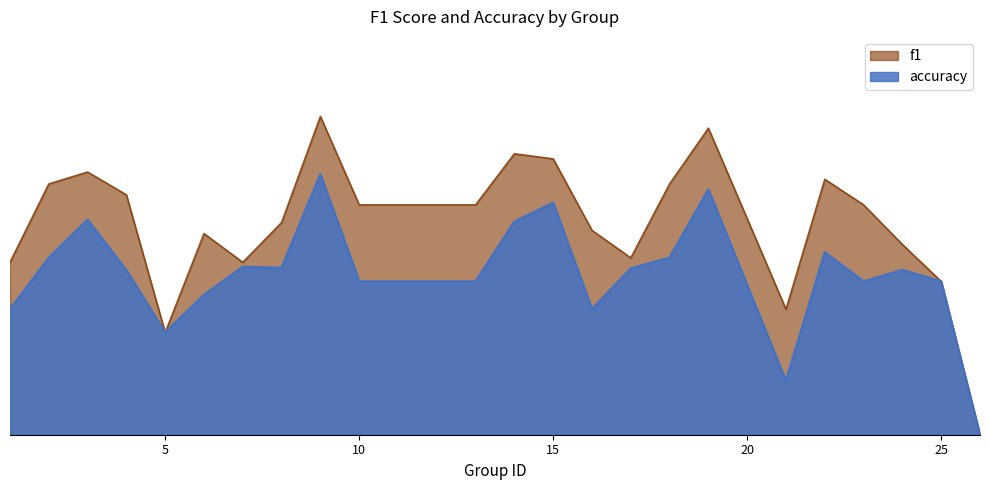

What is the spread (max minus min) of values at 6?

0.1